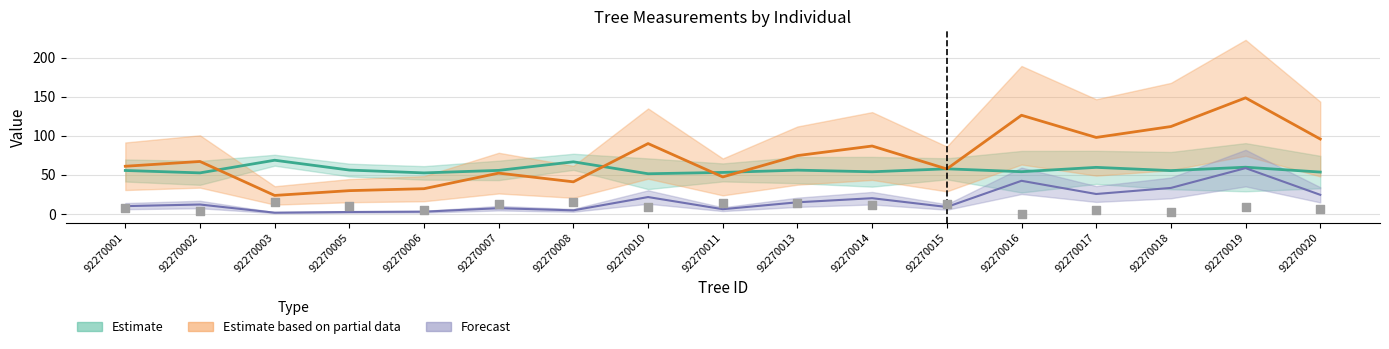

At which category is the sum across all series the highest?

92270019